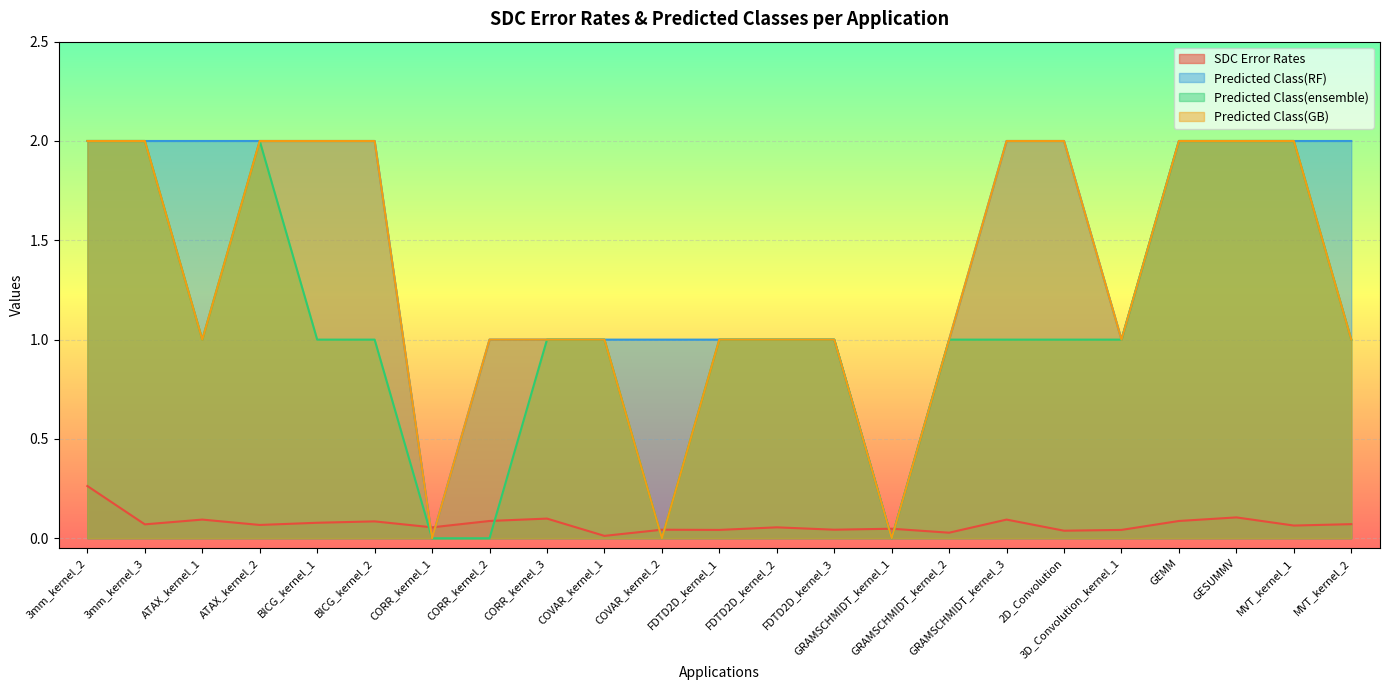

At which category does SDC Error Rates reach its first local peak?

ATAX_kernel_1